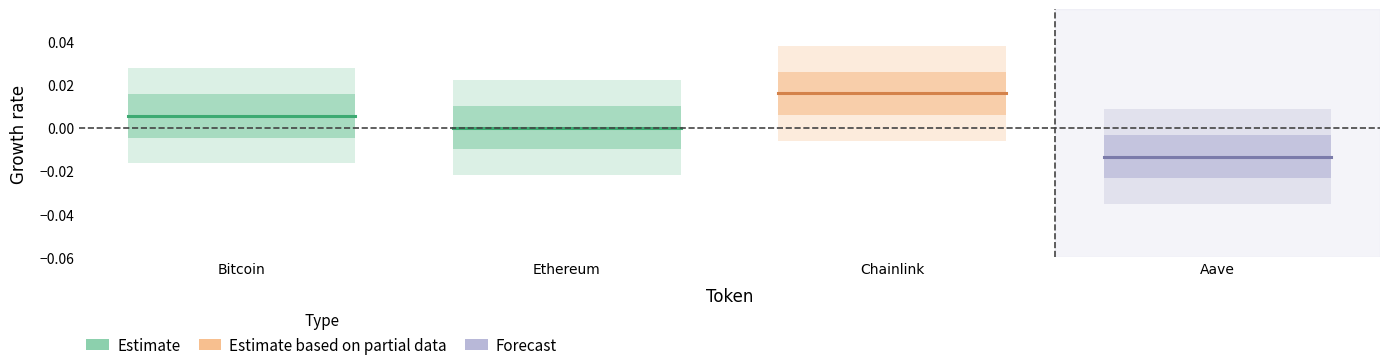

At Ethereum, list the series in order from smallest to largest.

Forecast, Estimate, Estimate based on partial data